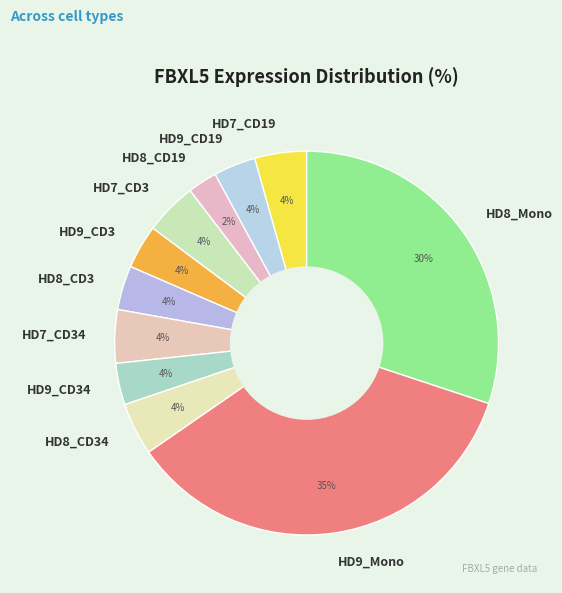

Is the sum of HD7_CD19 and HD7_CD3 greater than half?

No